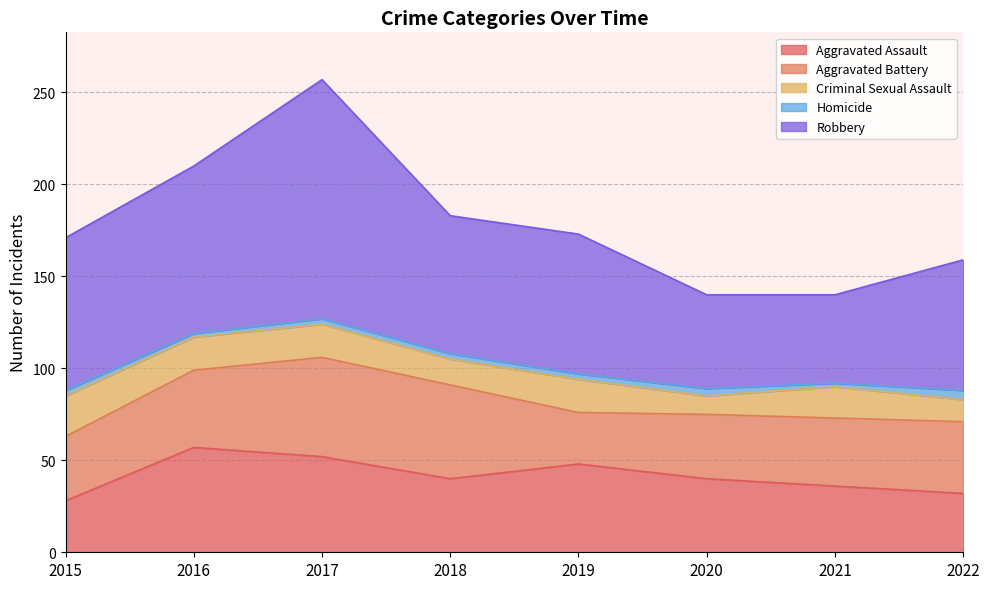

Reading left to right, transcribe all the data shown in this chart.

Aggravated Assault: 28	57	52	40	48	40	36	32
Aggravated Battery: 35	42	54	51	28	35	37	39
Criminal Sexual Assault: 22	18	18	14	18	10	17	12
Homicide: 3	2	3	3	3	4	2	5
Robbery: 83	91	130	75	76	51	48	71